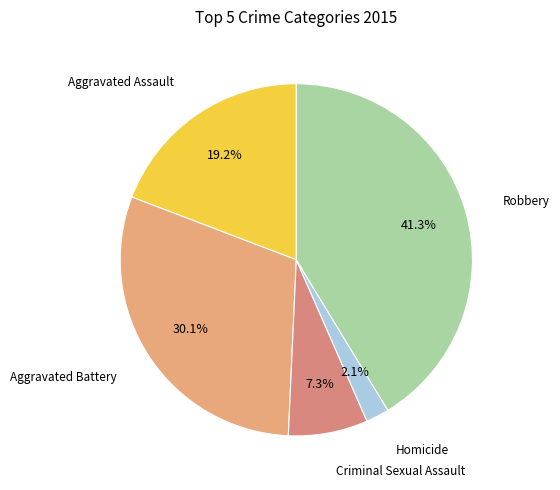

How many slices are in this pie chart?

5